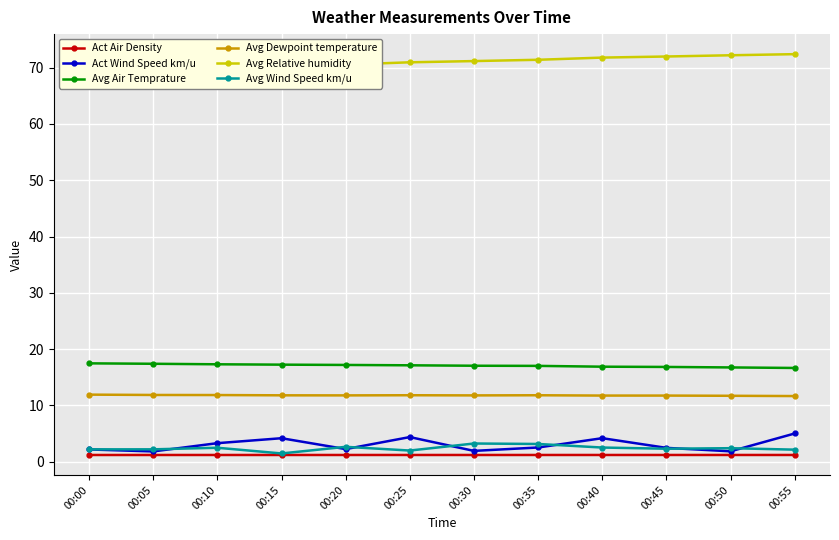

List the series in order of their peak value, lowest first.

Act Air Density, Avg Wind Speed km/u, Act Wind Speed km/u, Avg Dewpoint temperature, Avg Air Temprature, Avg Relative humidity